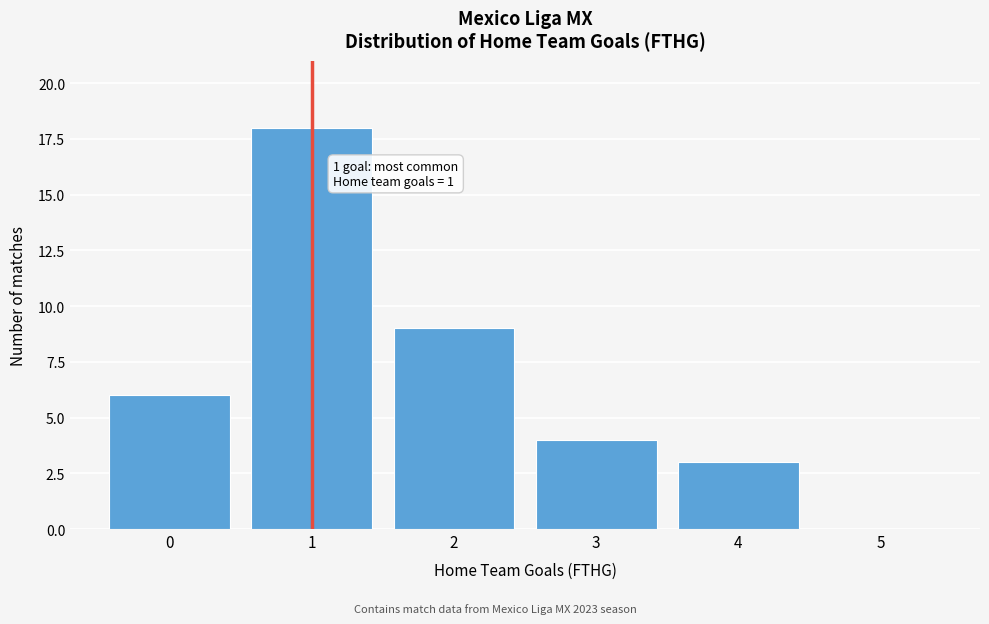

Reading left to right, what are all the values shown in this chart?

0=6	1=18	2=9	3=4	4=3	5=0